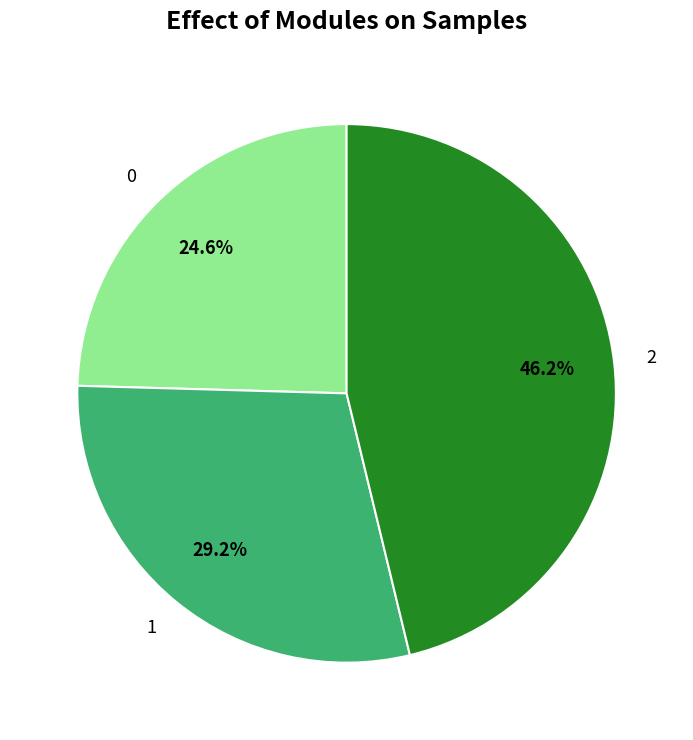

Combined, do 2 and 0 account for over 50%?

Yes